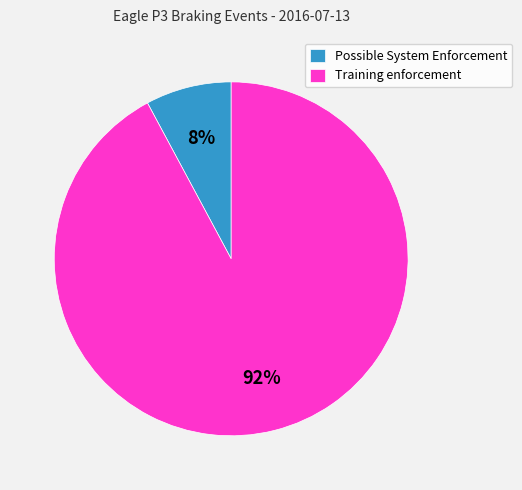

Do Possible System Enforcement and Training enforcement together represent more than half of the pie?

Yes